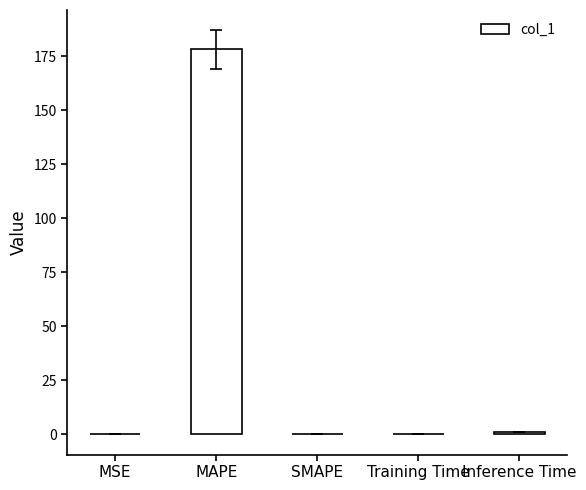

True or false: the data shows 98.2 at SMAPE.

False